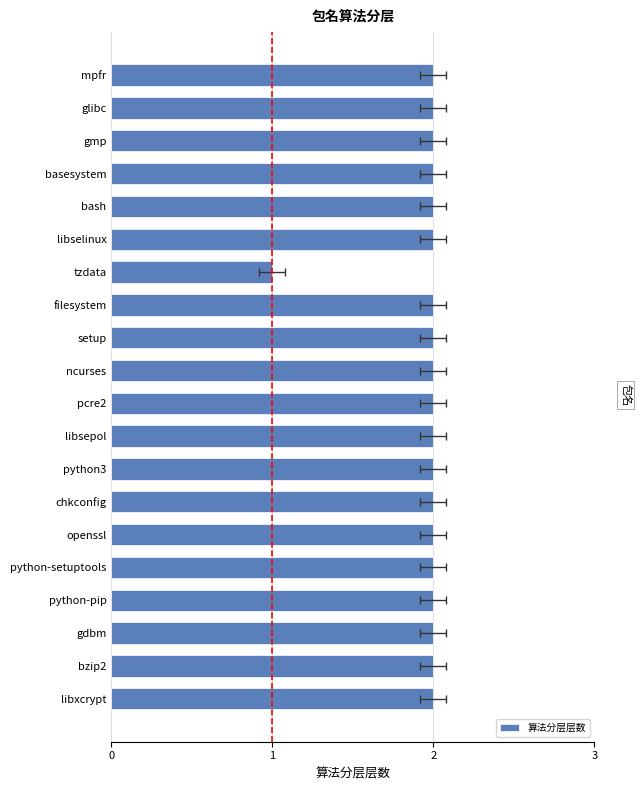

Approximately how many times larger is the value at glibc compared to tzdata?

2.0